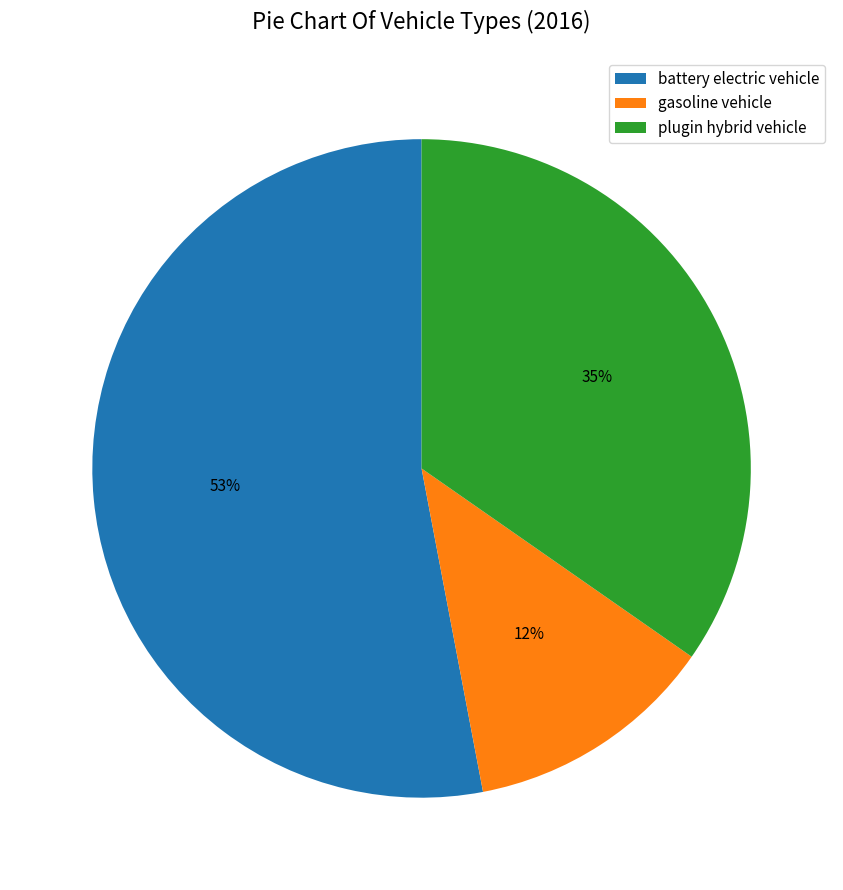

To the nearest percent, what percentage of the pie is plugin hybrid vehicle?

35%